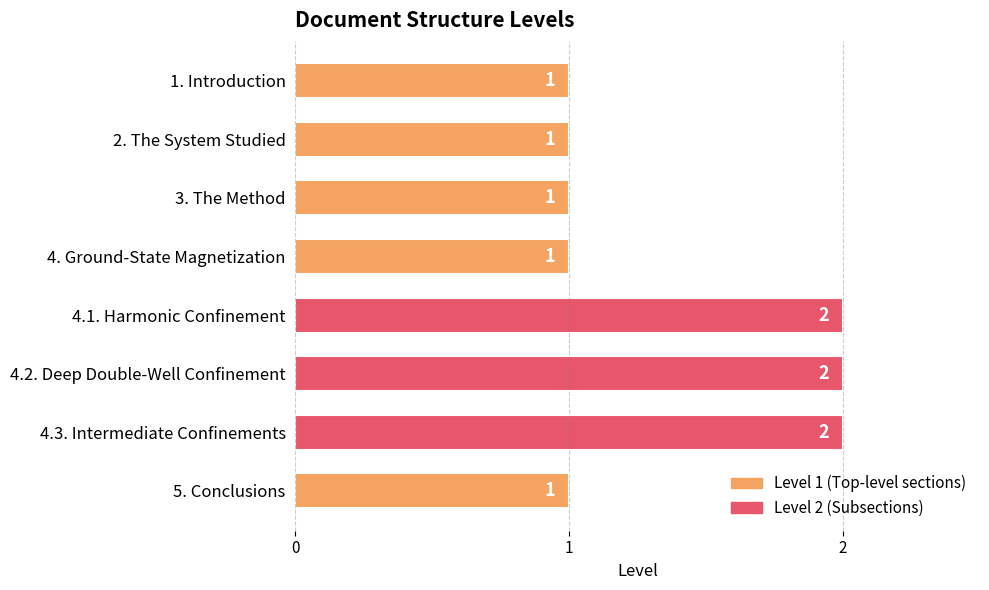

What is the difference between the maximum and minimum values?

1